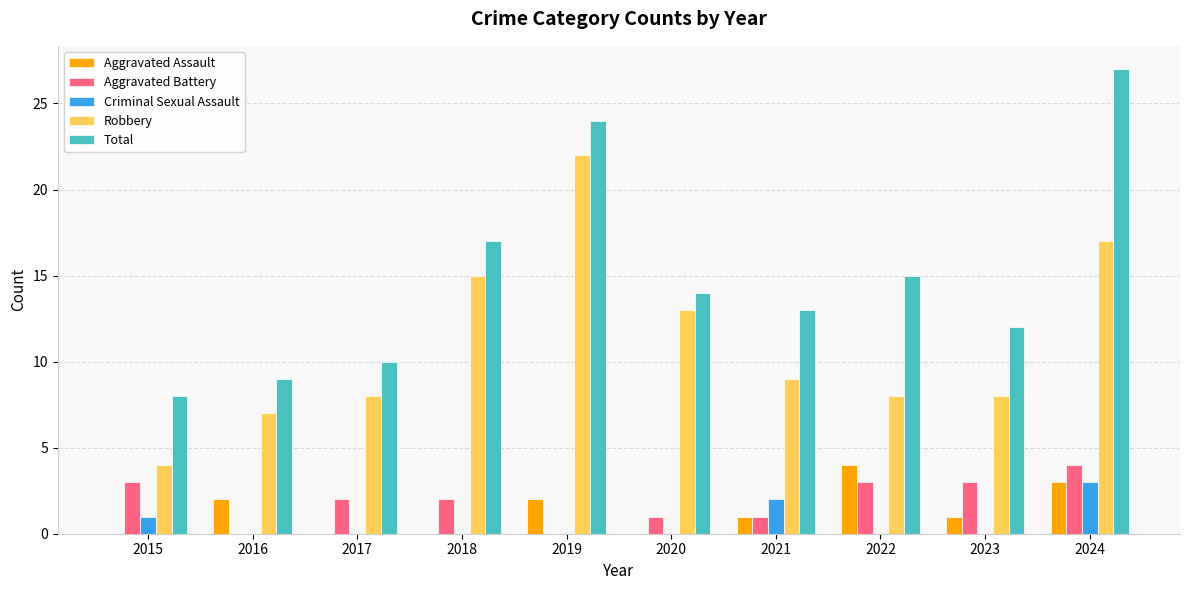

The Total series shows 9 at 2016. True or false?

True